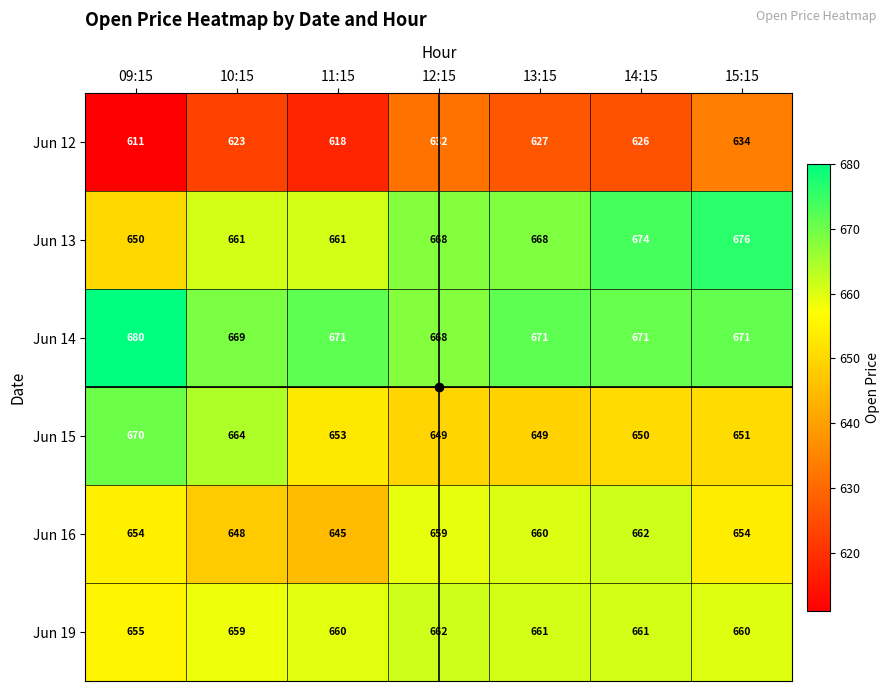

Where is Jun 15 nearest to the value 659?

10:15